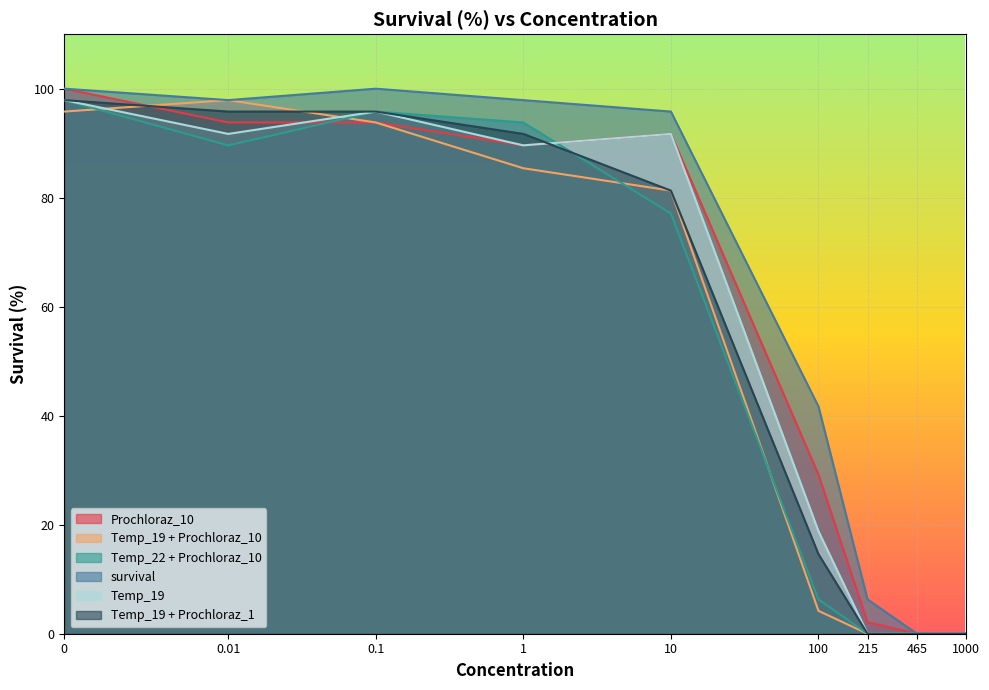

List the labels in order of survival value, largest first.

0, 0.1, 0.01, 1, 10, 100, 215, 465, 1000